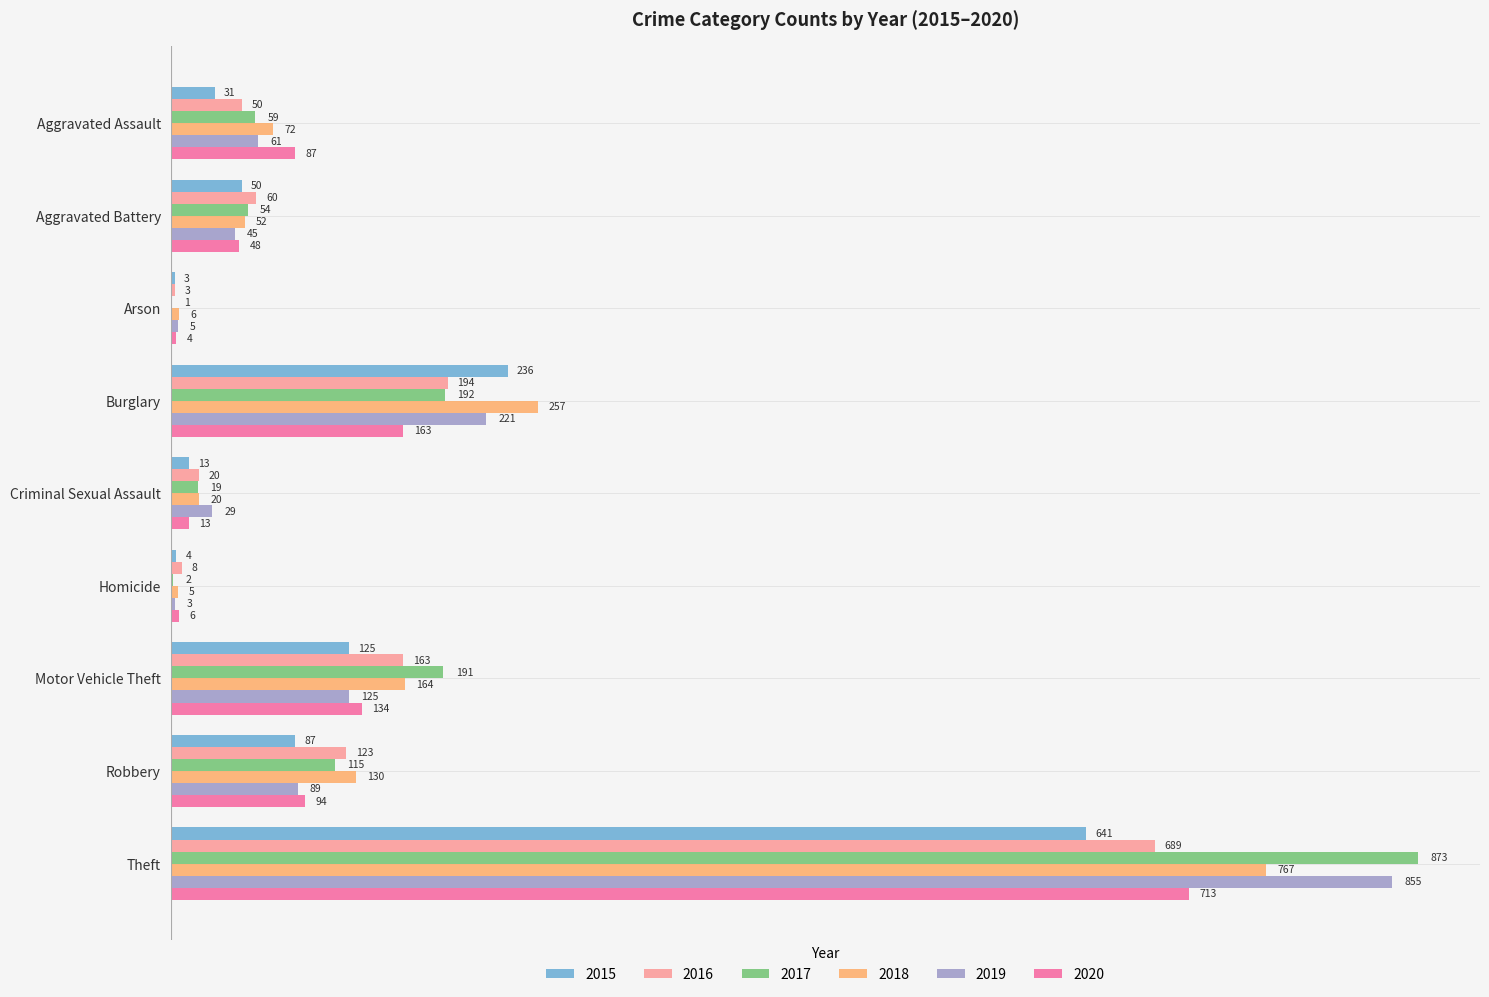

At which category is the sum across all series the highest?

Theft